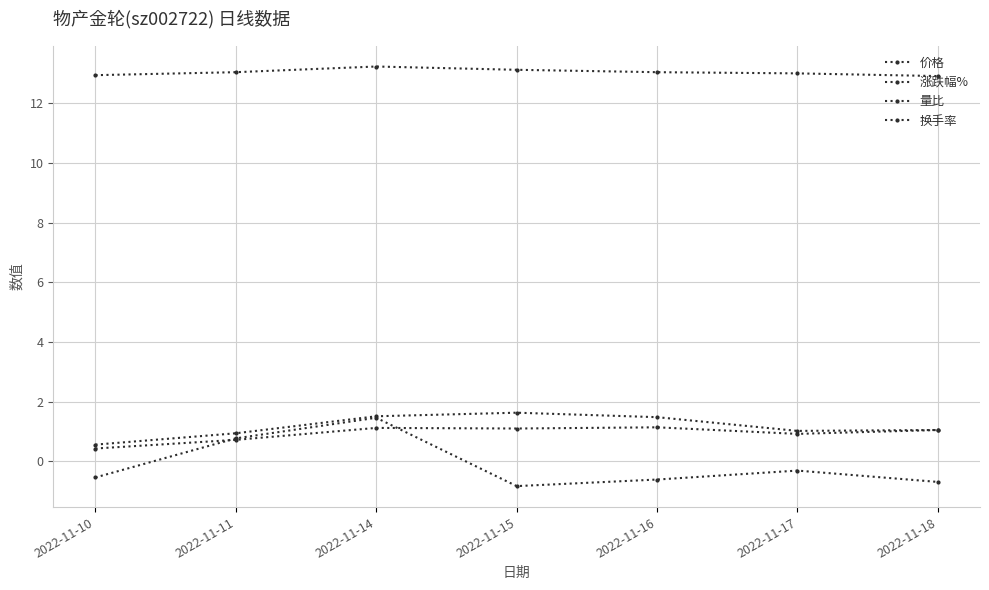

What is the value of the 涨跌幅% point at the 7th from the left?

-0.7